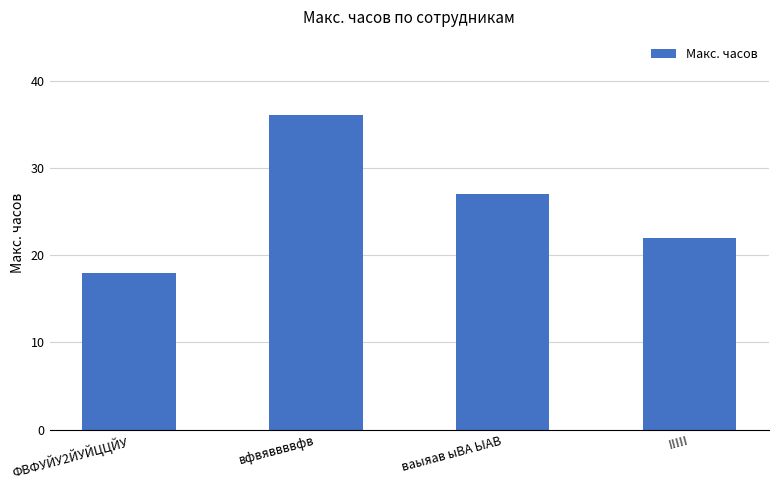

The value at !!!!! is 13. True or false?

False